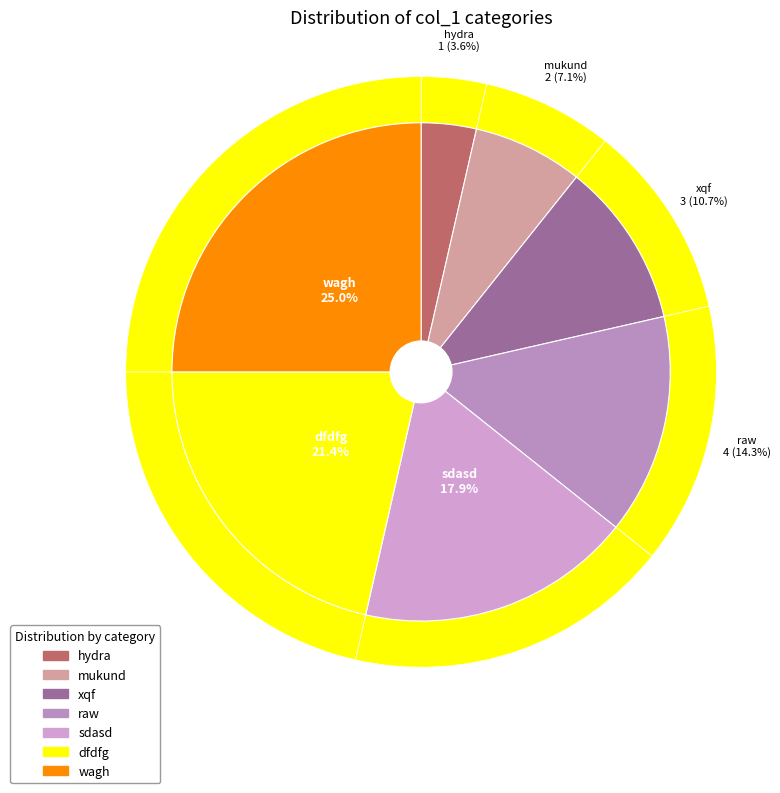

What portion of the pie excludes mukund?

92.9%